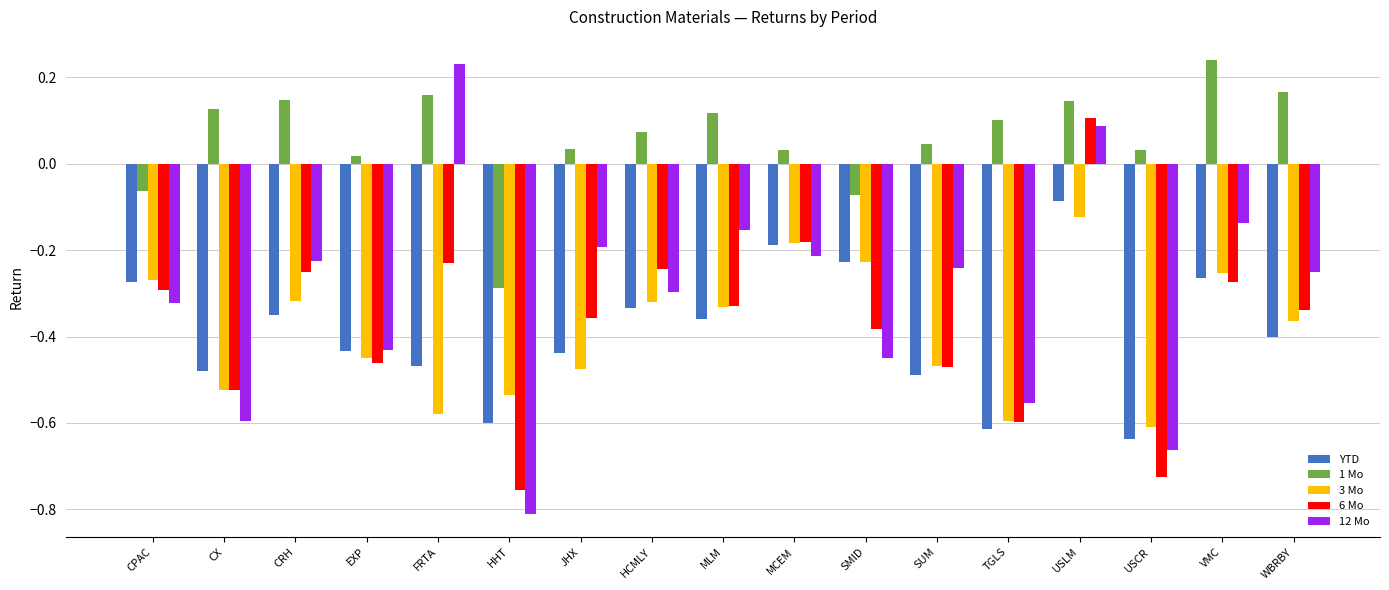

At which label does 1 Mo first exceed 0?

CX